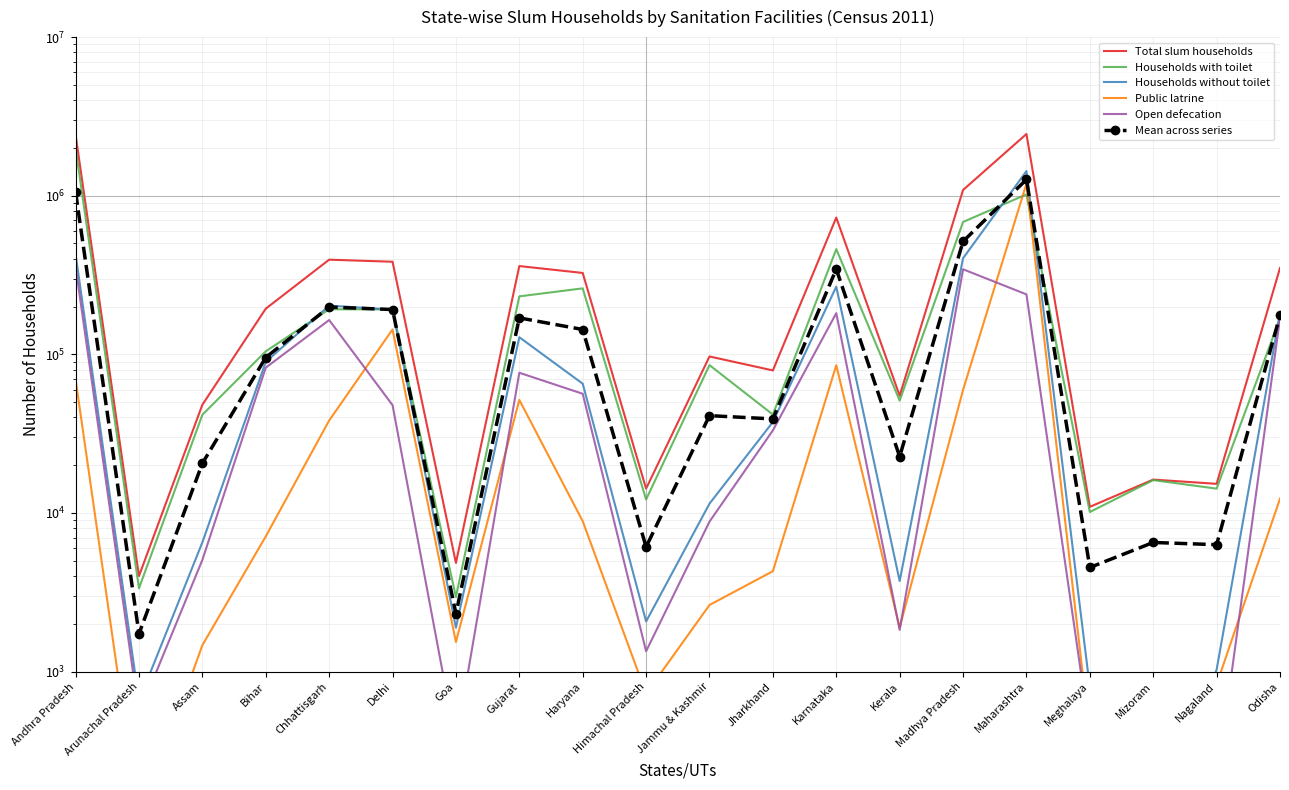

Which label corresponds to the smallest value in the chart?

Mizoram